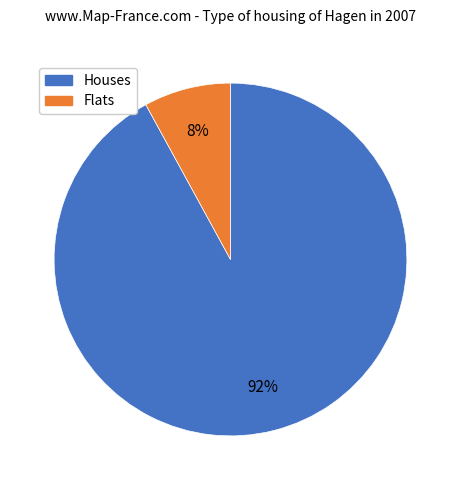

Is there a majority slice in this chart?

Yes